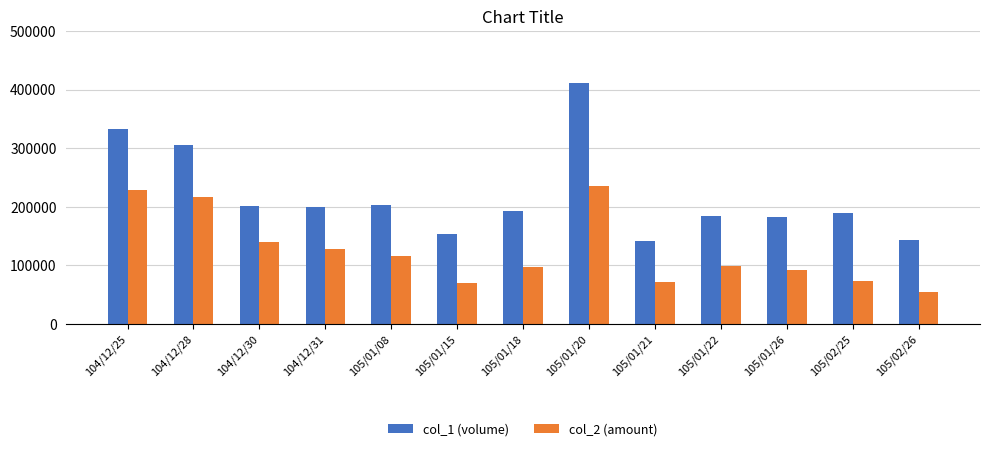

At which label does col_1 (volume) first exceed 193000?

104/12/25